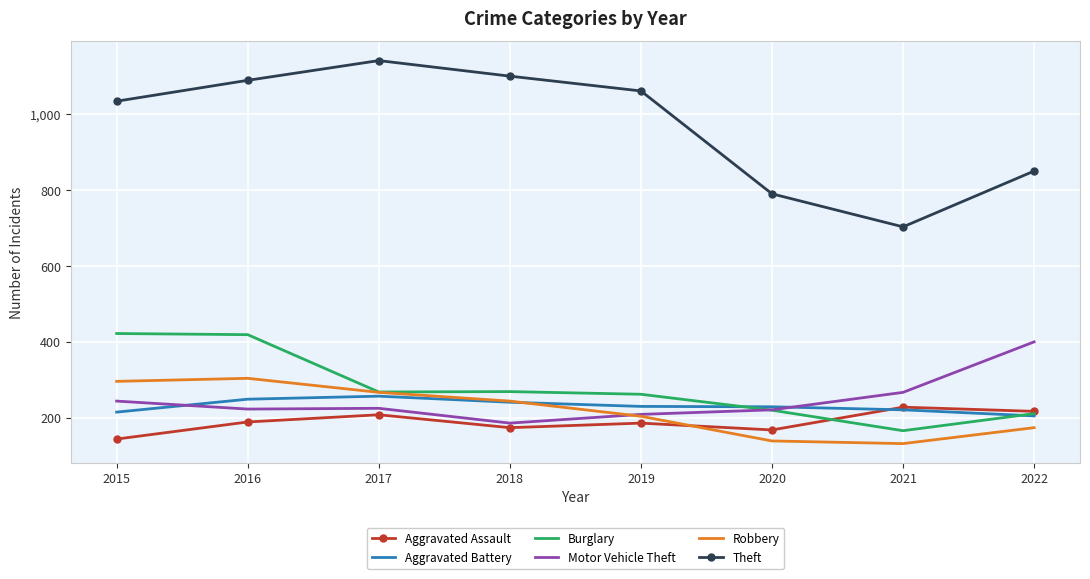

What is the maximum value shown in the chart?

1142